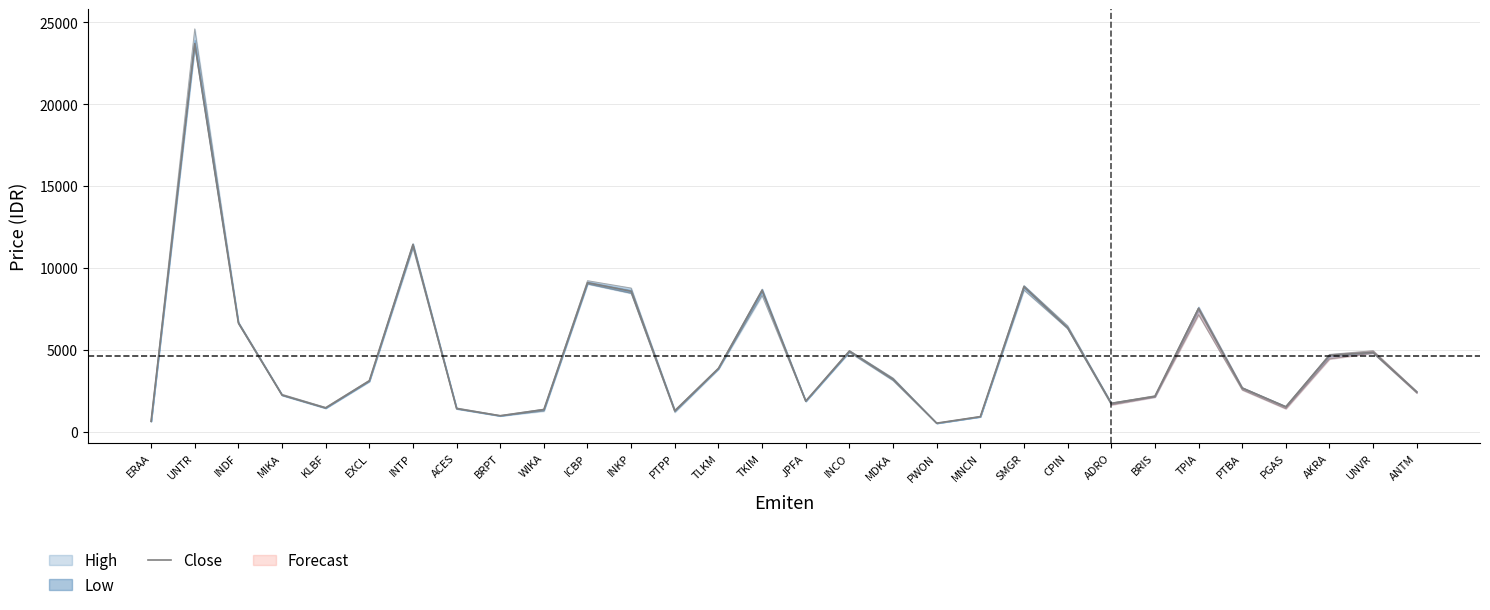

Which label corresponds to the smallest value in the chart?

PWON